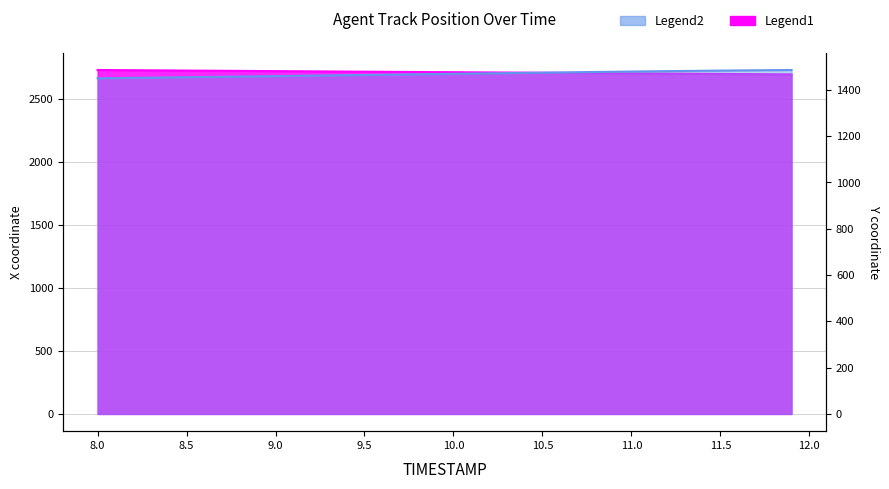

What is the difference between the highest and lowest values at 8.9?

1263.0